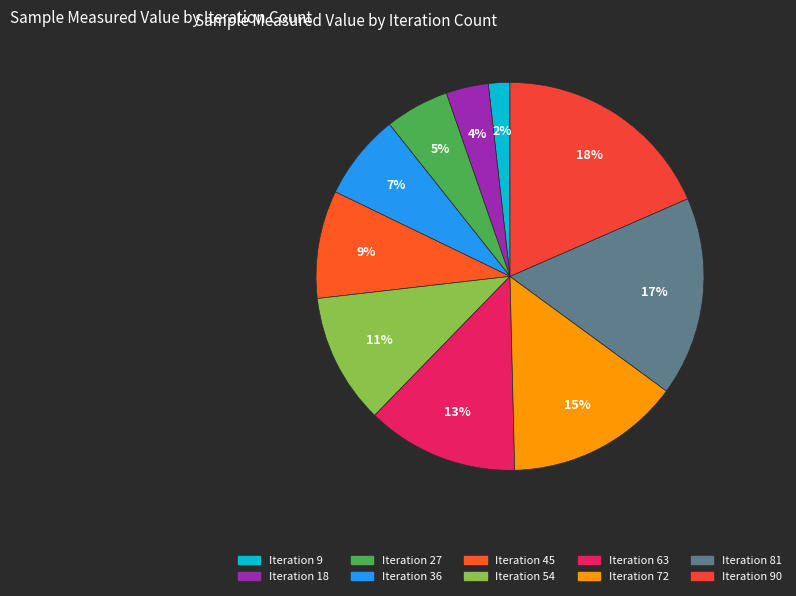

Which slice is the smallest?

9